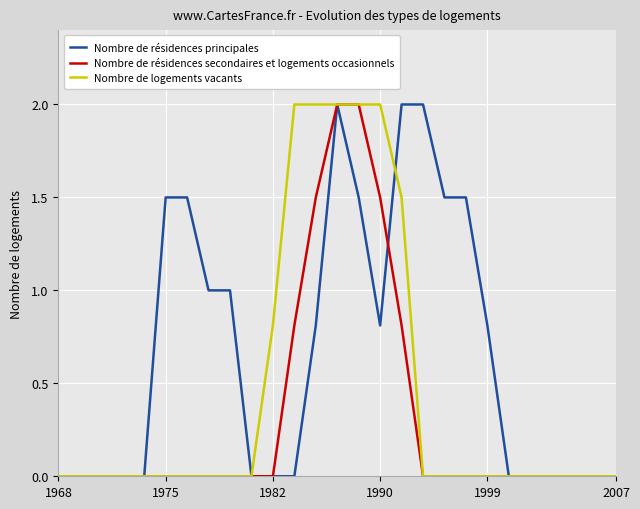

What is the greatest value displayed?

2.0